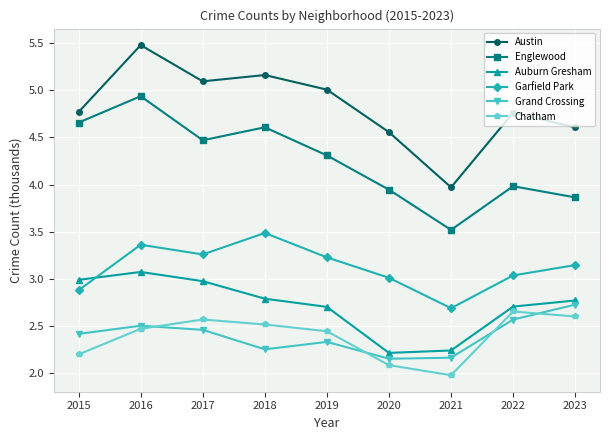

Between 2015 and 2016, which series saw the biggest shift?

Austin